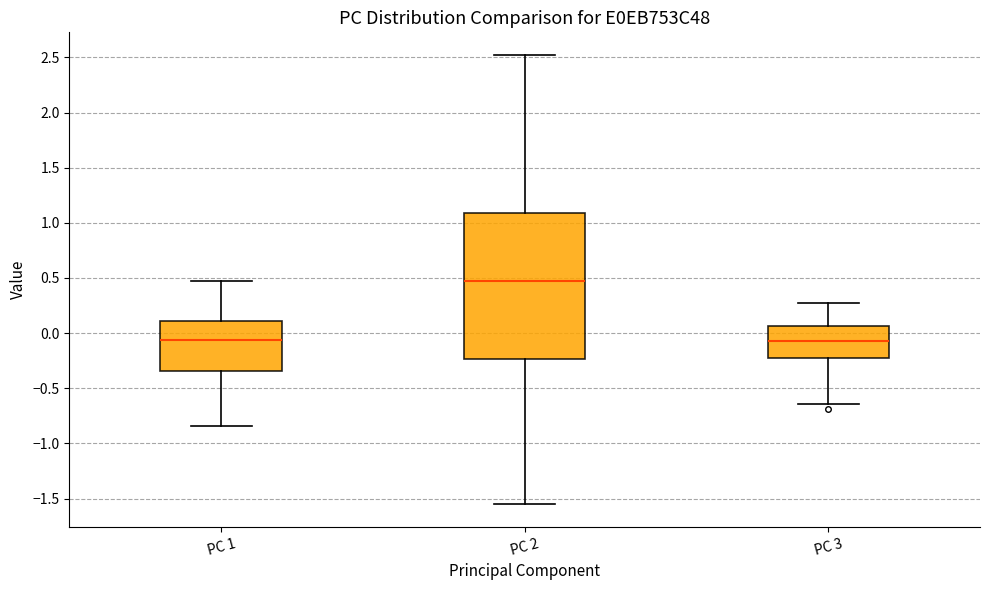

Where is the upper edge of the box for PC 3 on the y-axis? The values are not printed on the chart, so give them approximately, as read against the axis.

0.05